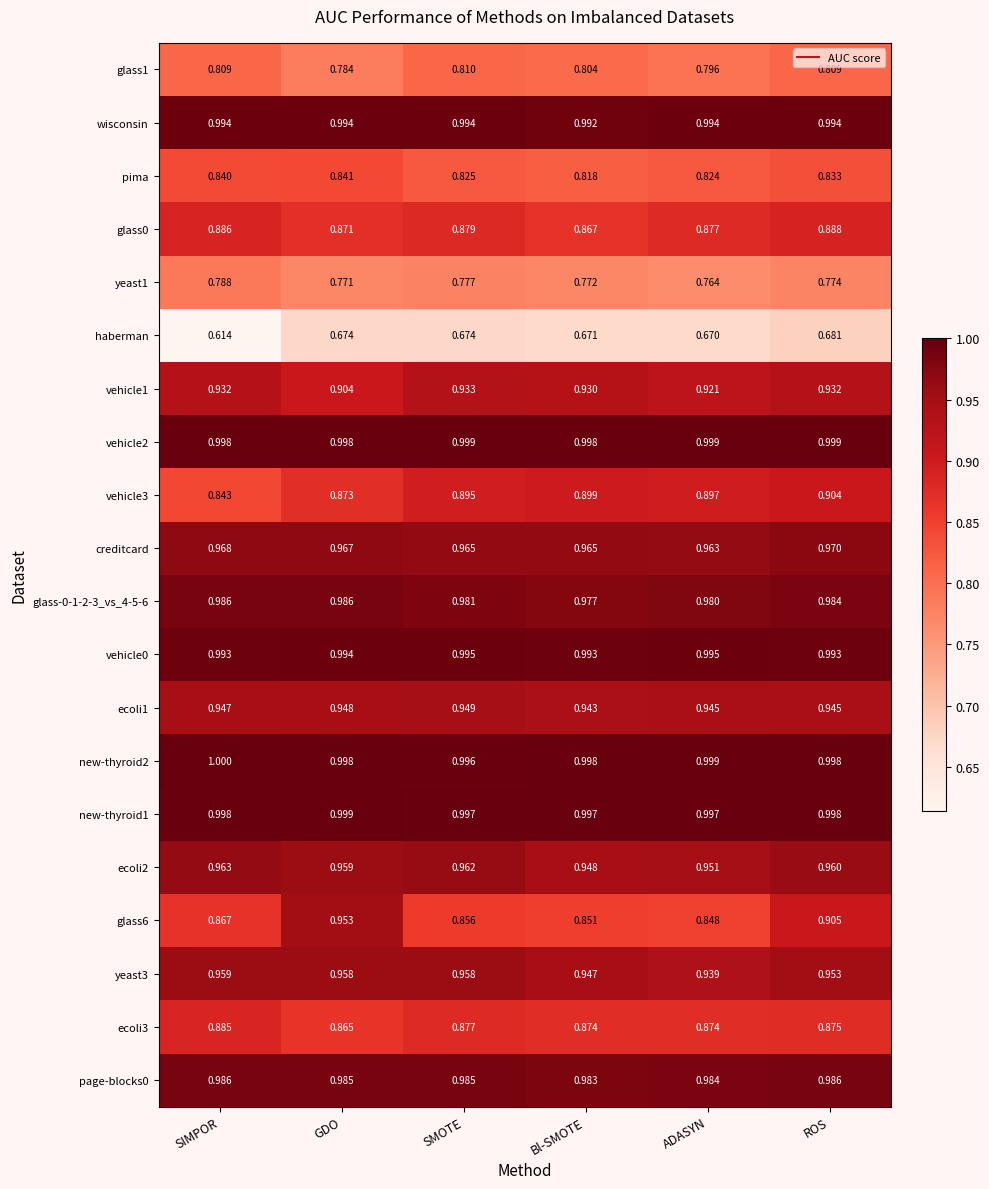

Rank the categories by pima value from lowest to highest.

Bl-SMOTE, ADASYN, SMOTE, ROS, SIMPOR, GDO